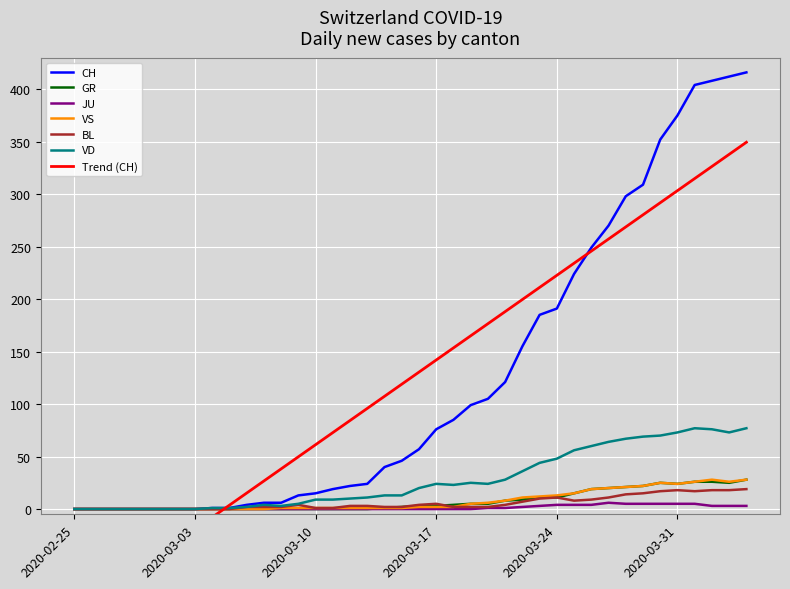

How many lines are shown in the chart?

6